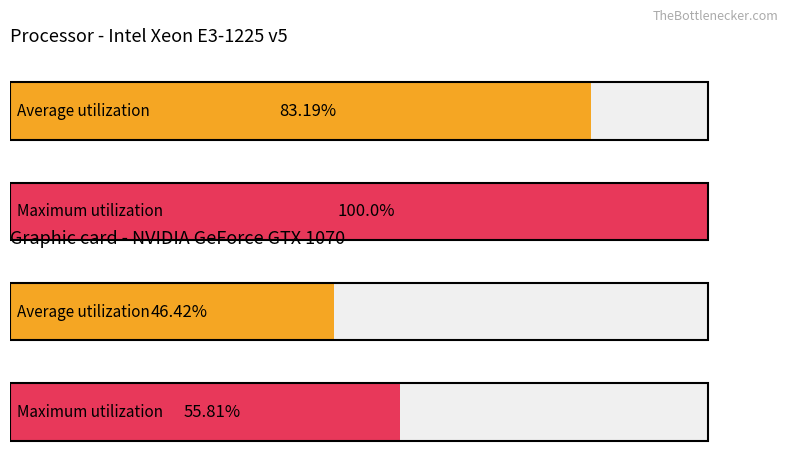

How many bars are there in each group?

2